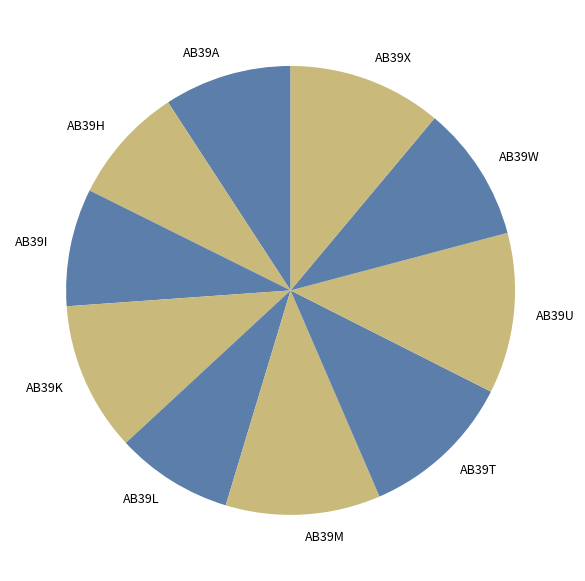

Is the sum of AB39T and AB39M greater than half?

No